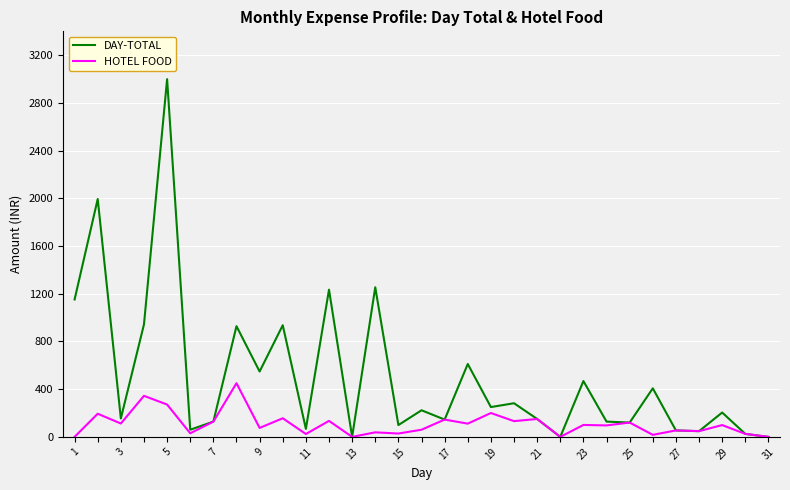

Does the chart have visible grid lines?

Yes